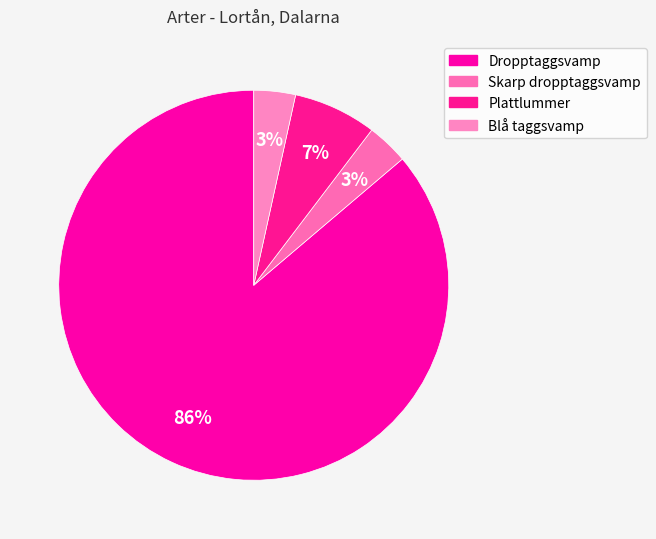

Count the number of slices in the pie.

4